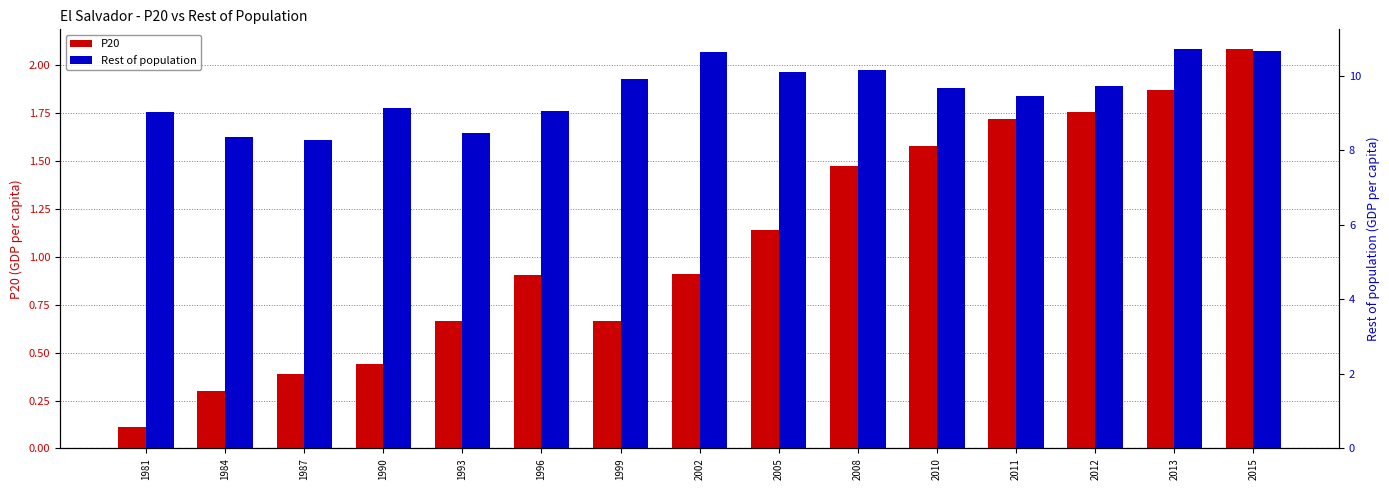

Reading right to left, extract all data points from this chart.

P20: 2.1	1.9	1.8	1.7	1.6	1.5	1.1	0.9	0.7	0.9	0.7	0.4	0.4	0.3	0.1
Rest of population: 10.7	10.7	9.7	9.5	9.7	10.2	10.1	10.6	9.9	9.1	8.5	9.1	8.3	8.4	9.0